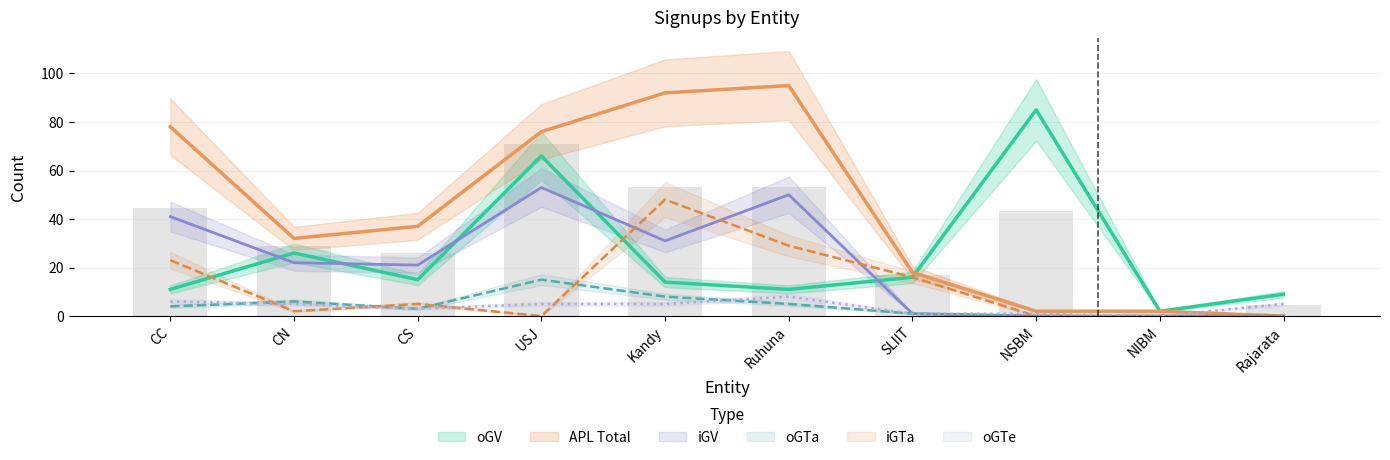

How many data points in iGTa are less than 5?

5